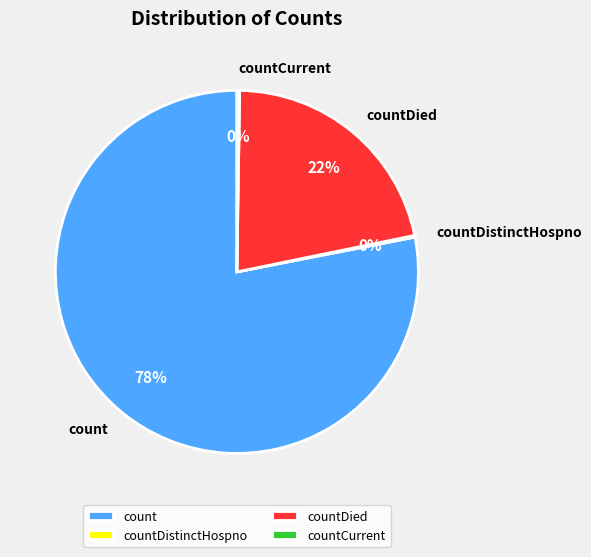

Which category has the biggest portion of the pie?

count